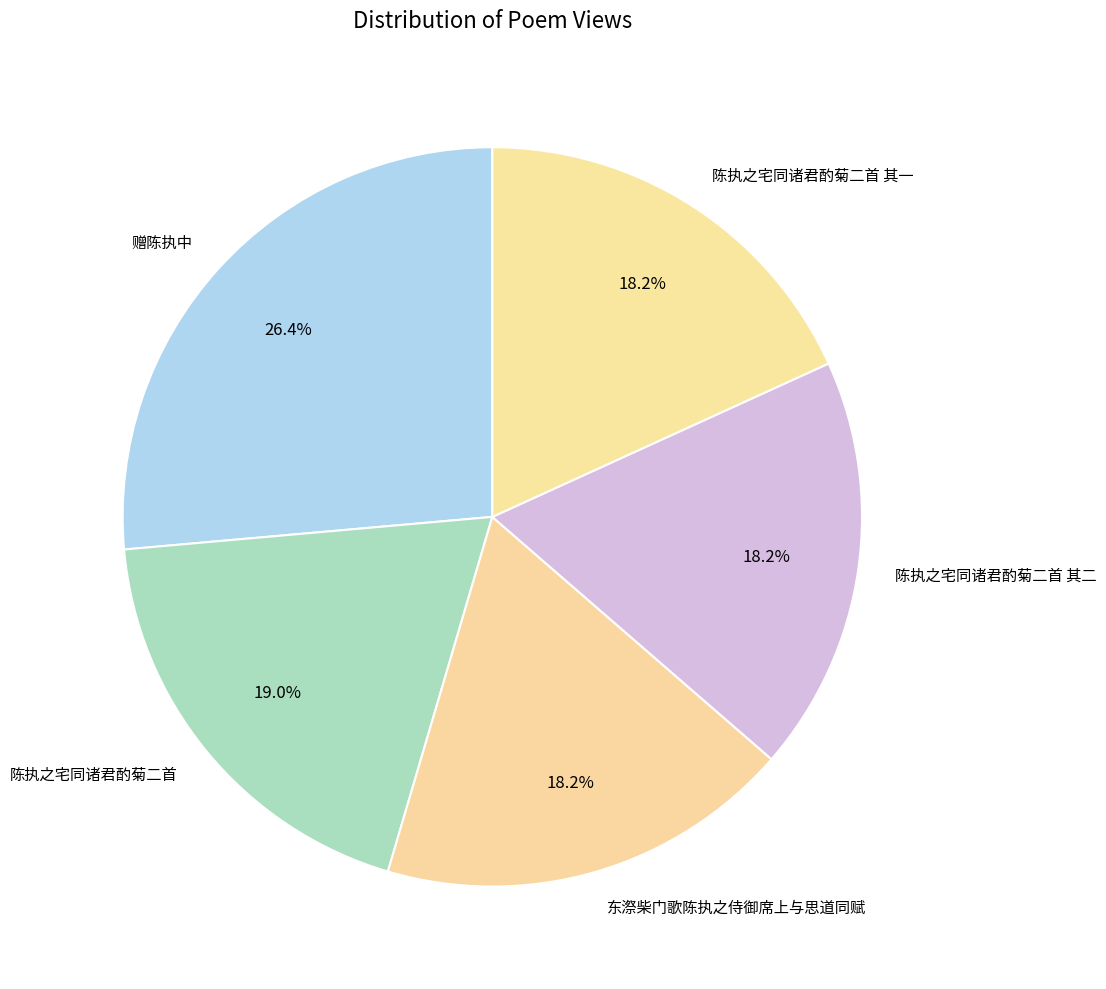

To the nearest percent, what is the average slice percentage?

20%